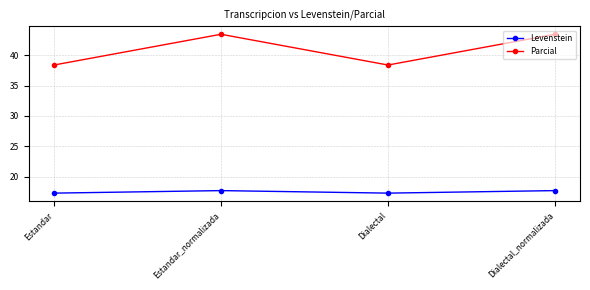

True or false: Parcial and Levenstein cross at least once.

False